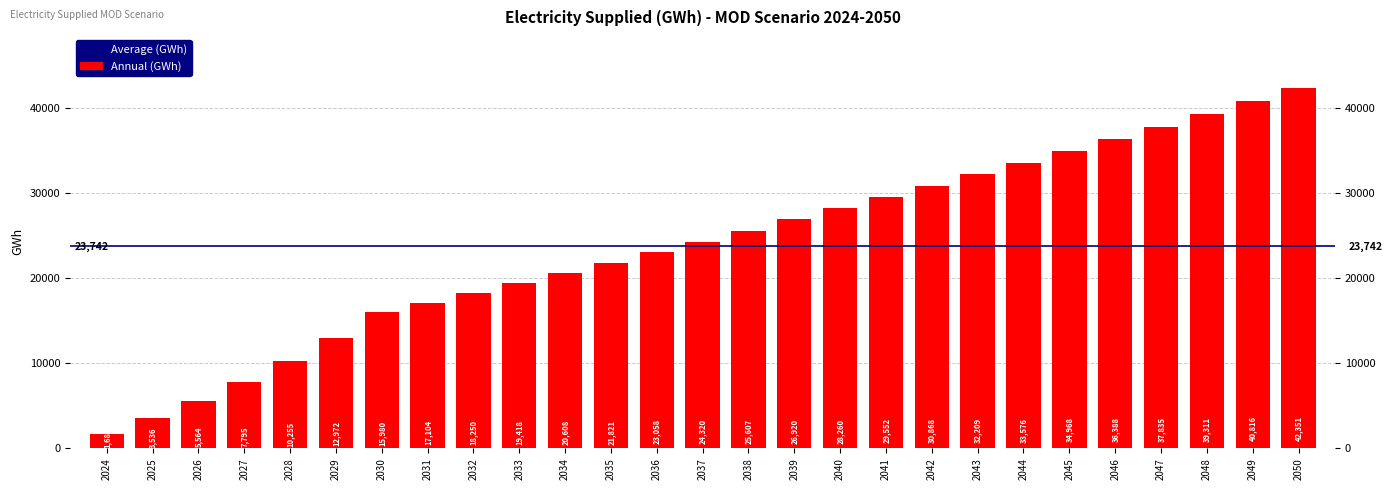

Which has a higher value, 2030 or 2046?

2046